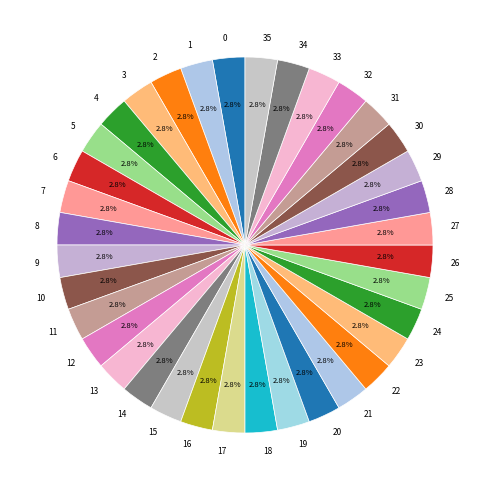

Is there a majority slice in this chart?

No